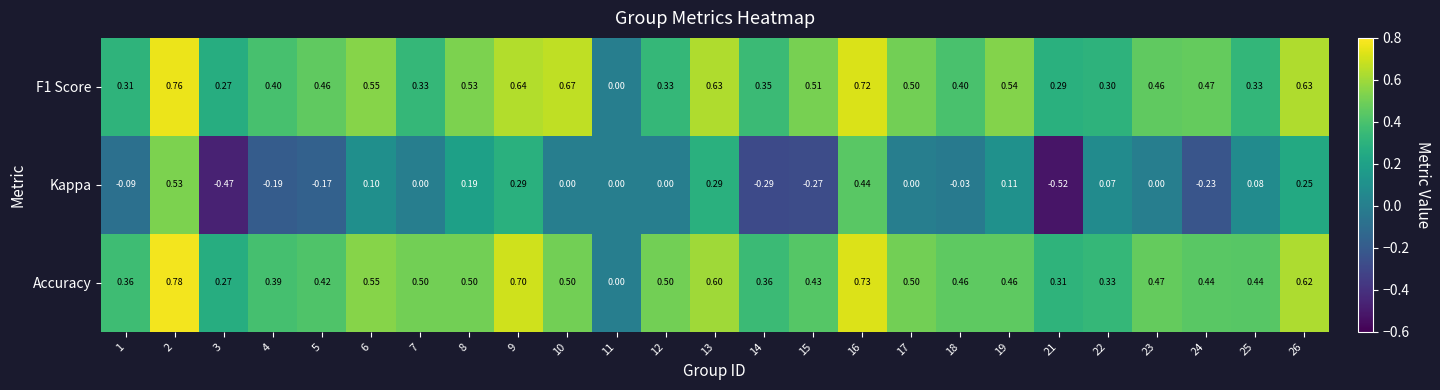

Which series has the largest total across all categories?

Accuracy